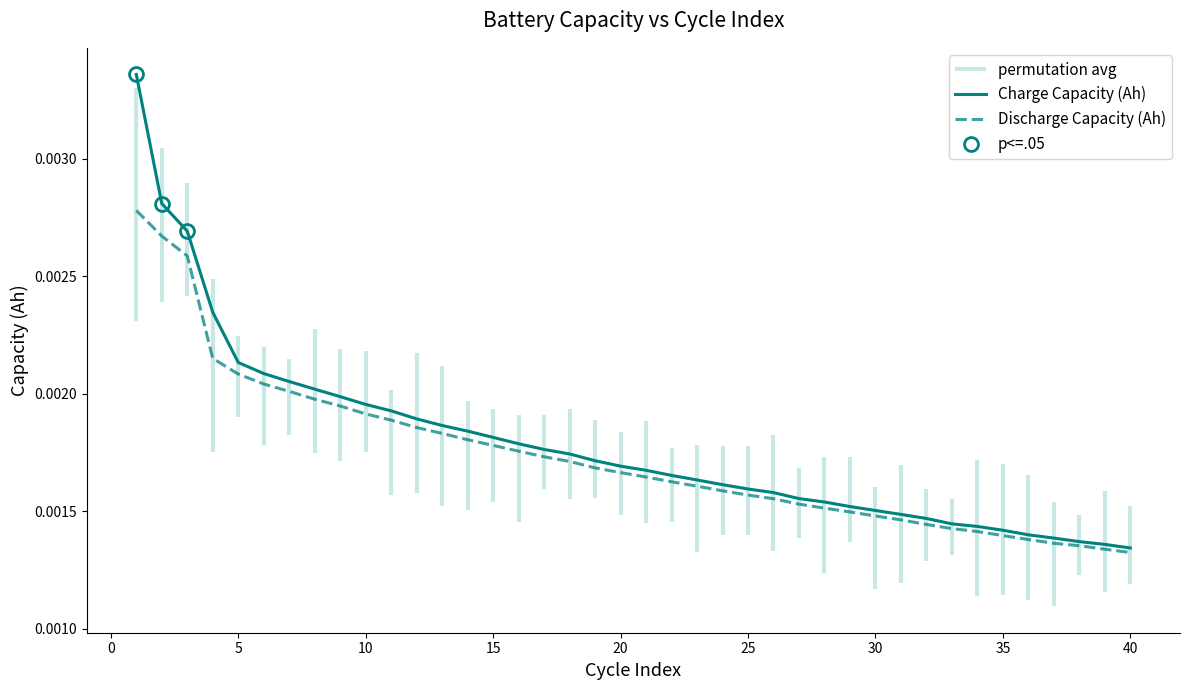

The value of Discharge Capacity (Ah) at 39 is 0.0. True or false?

False